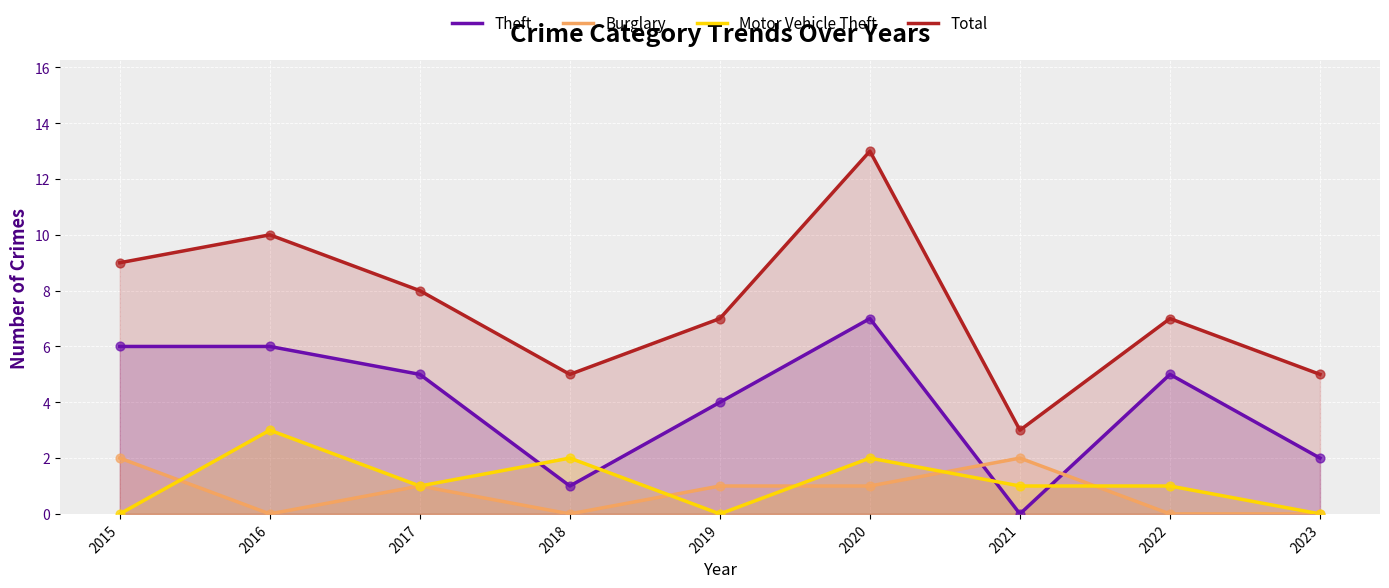

Which series contains the highest Y value?

Total